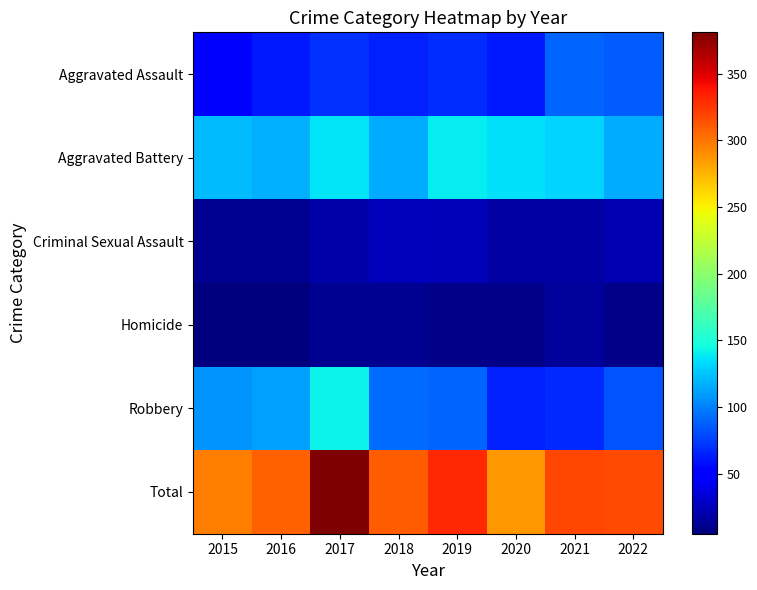

At which category is the sum across all series the highest?

2017